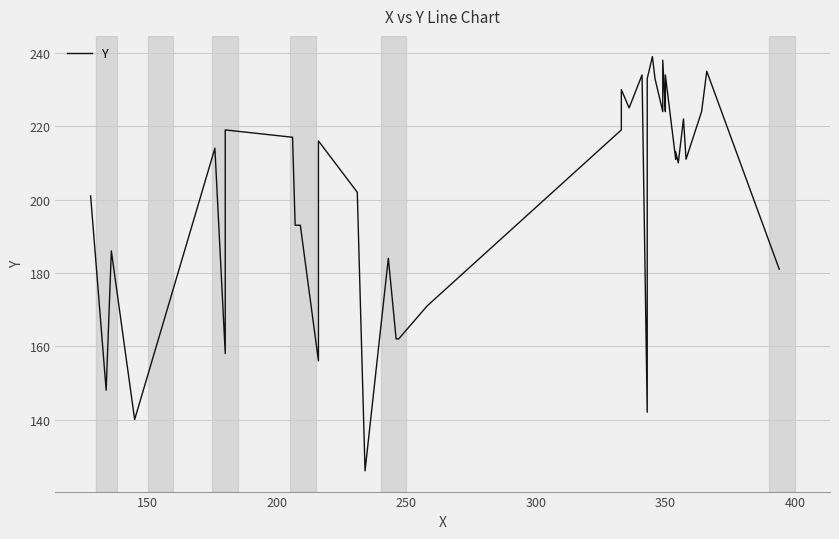

Is this an area chart (filled region under the line)?

No